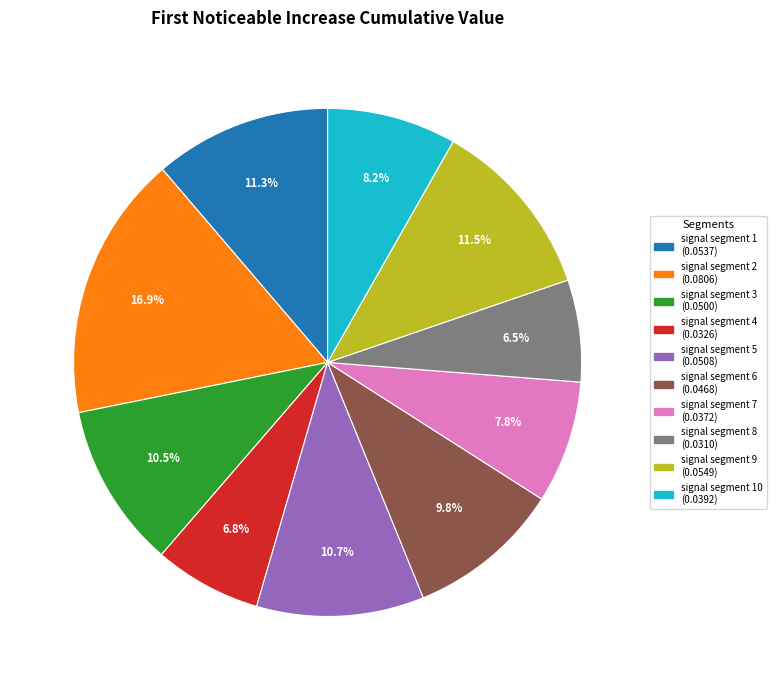

Does any single category account for the majority?

No